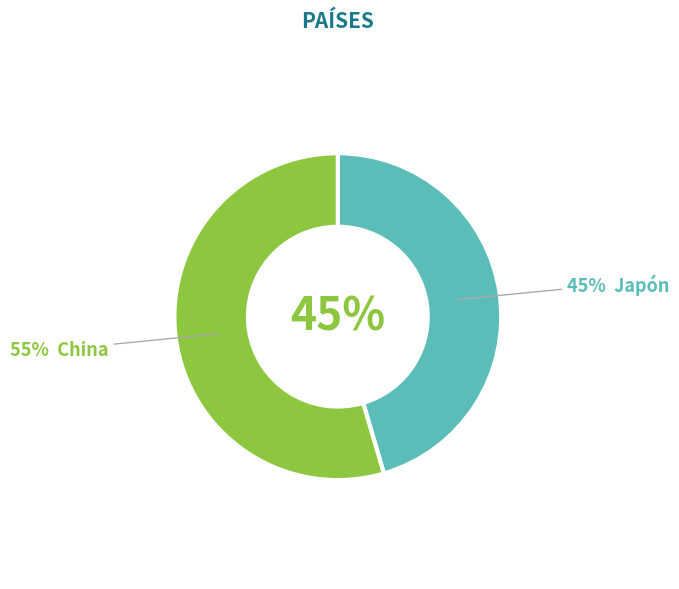

How many segments does this pie chart have?

2